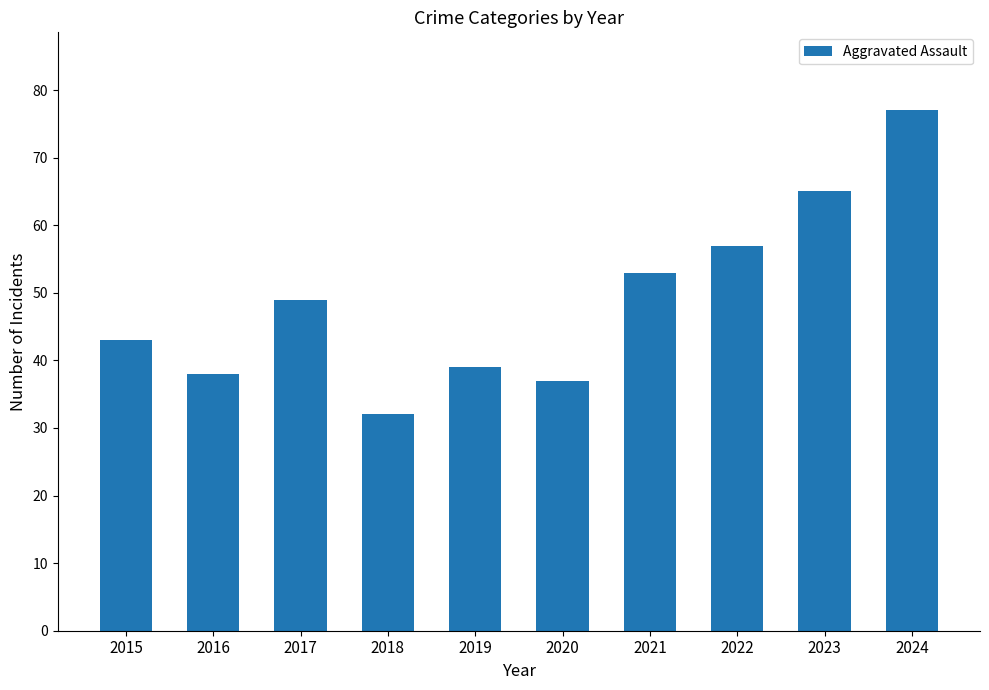

Between 2019 and 2022, which is larger?

2022